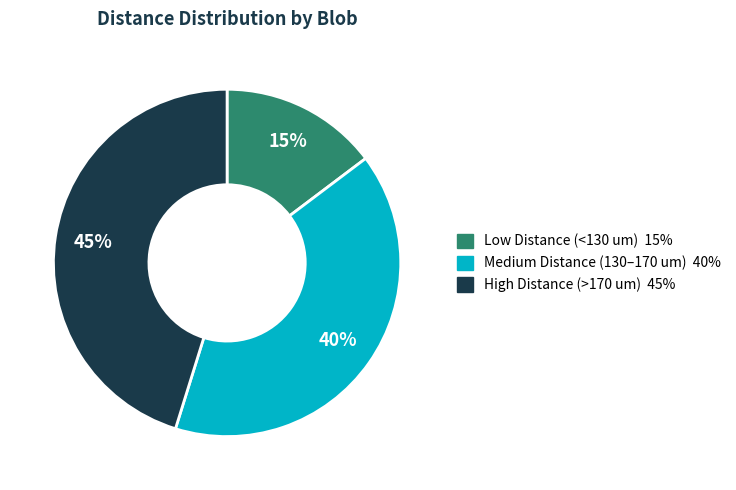

To the nearest percent, what is the average slice percentage?

33%